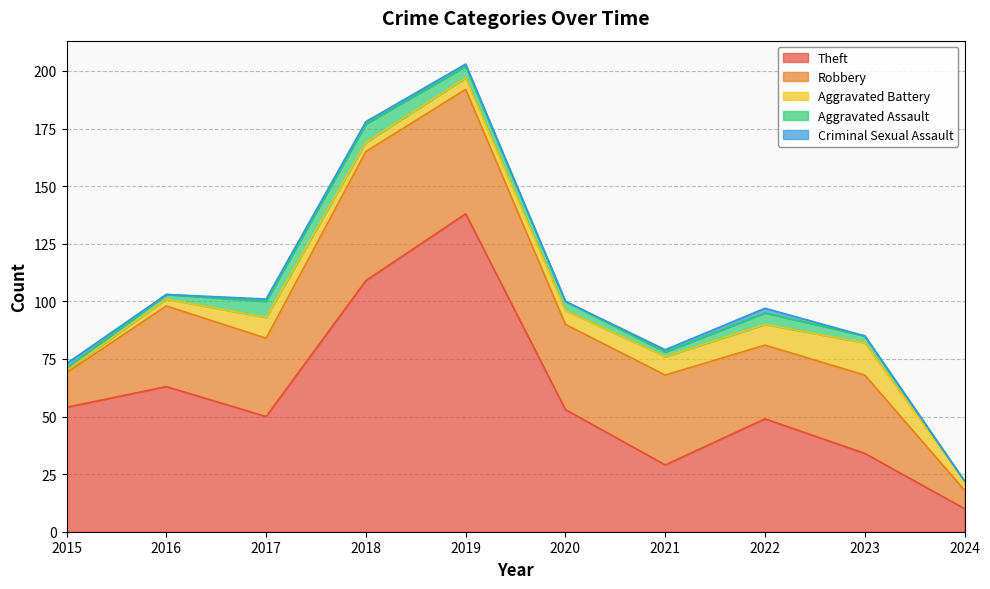

Which series has the largest total across all categories?

Theft